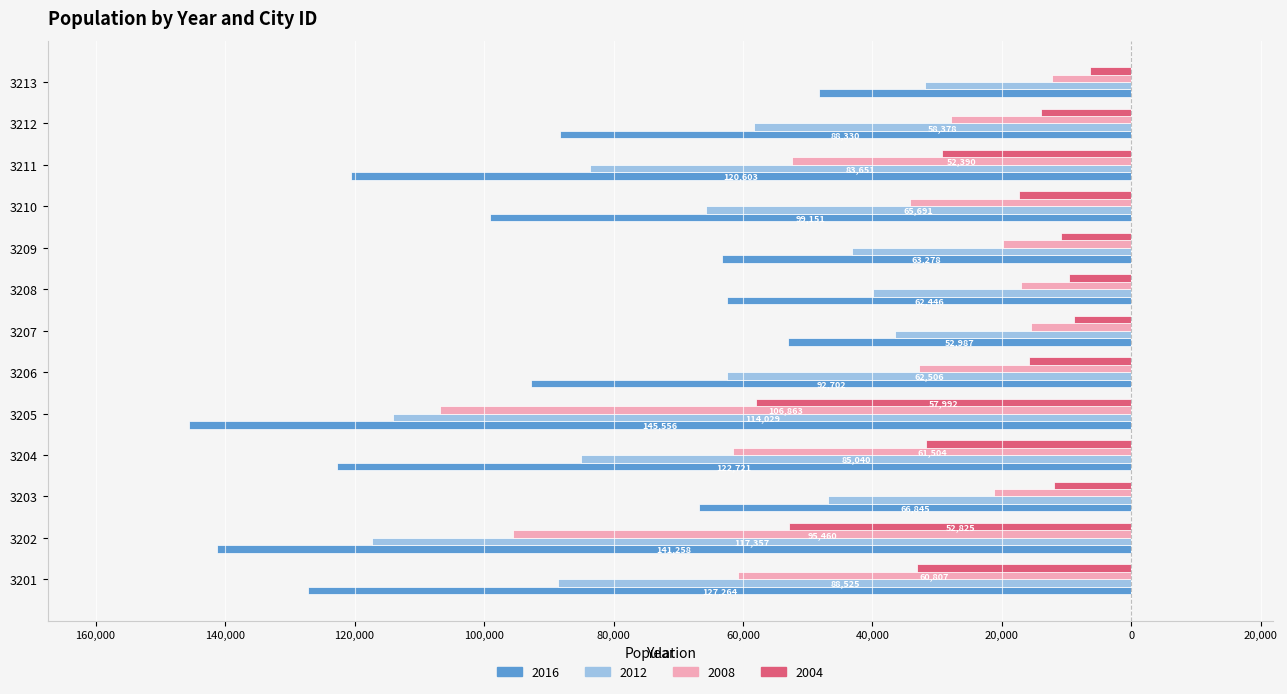

At which label does 2016 first exceed -92702?

3203